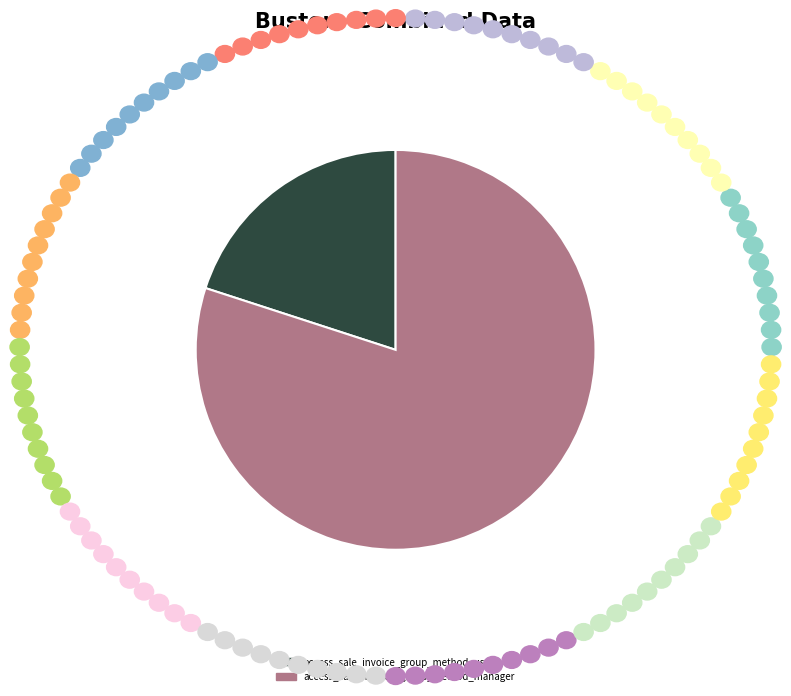

Count the number of slices in the pie.

2